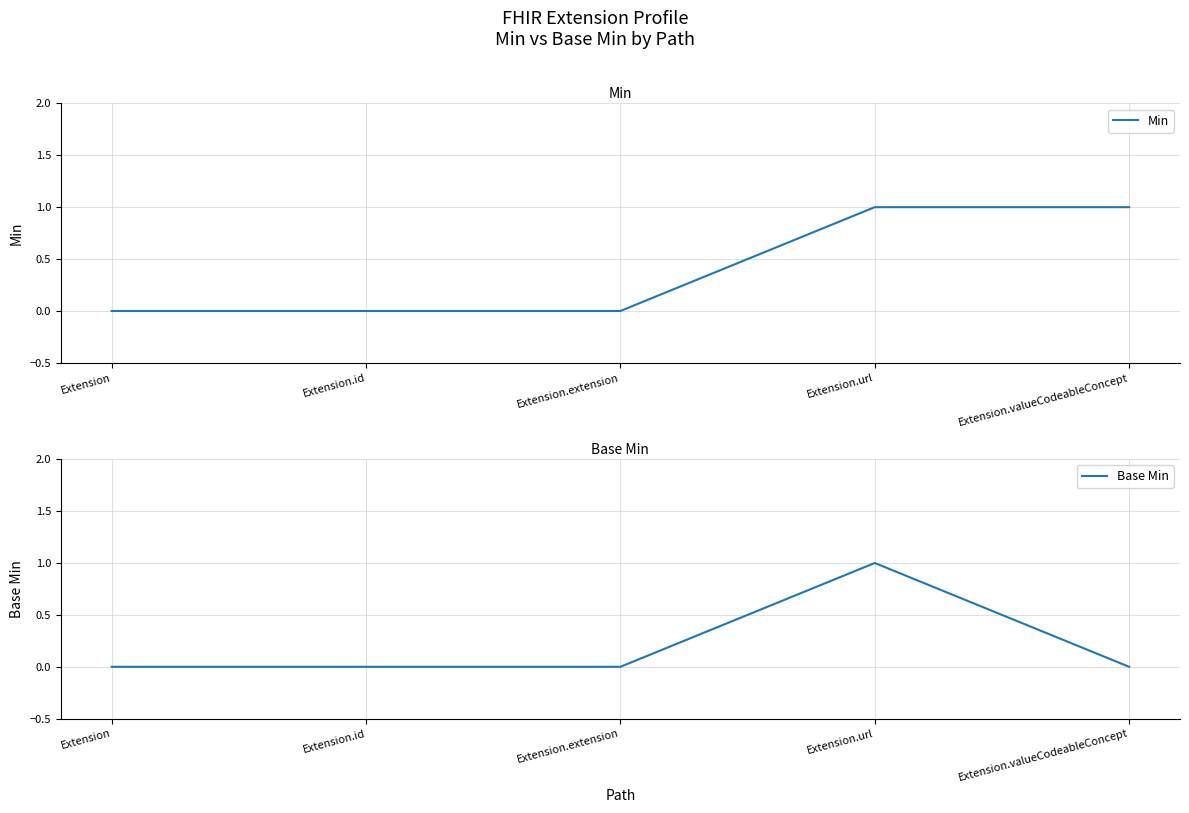

Where is Min nearest to the value 0?

Extension